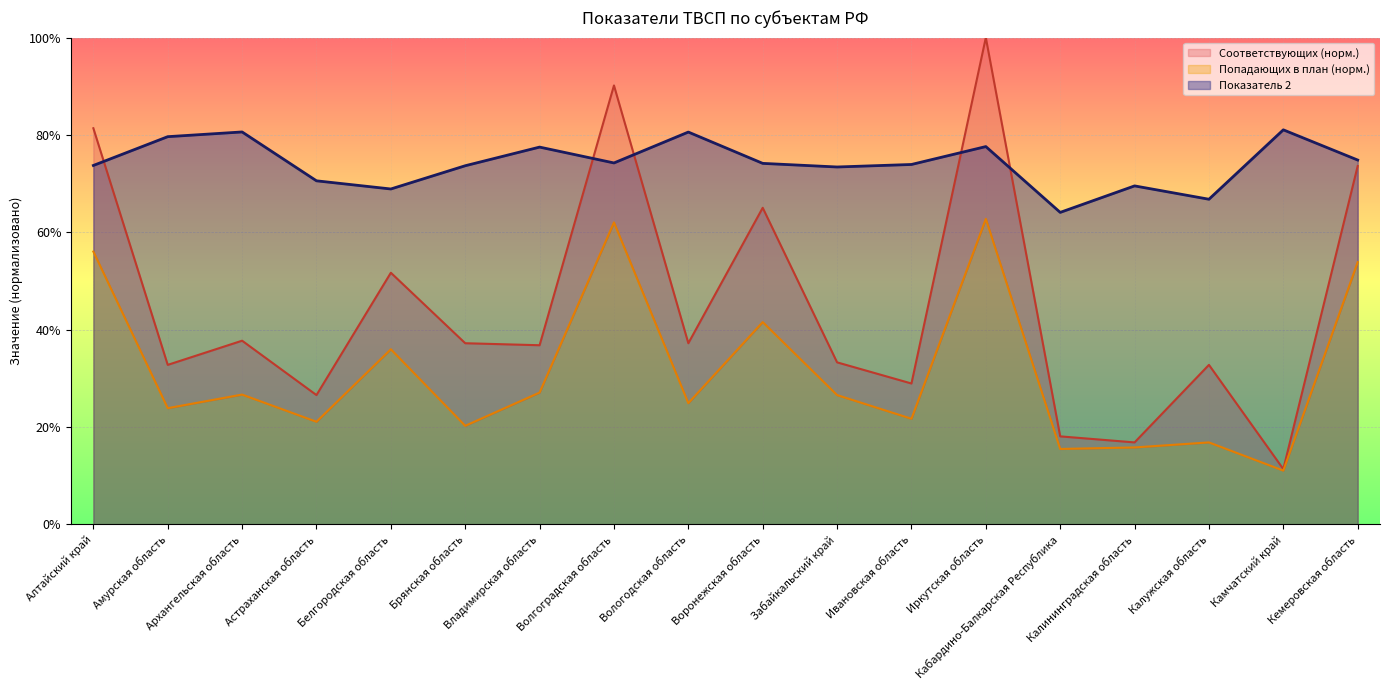

True or false: Количество фактических ТВСП, попадающих в план (факт от плана) has more than 0 points higher than both neighbors.

True